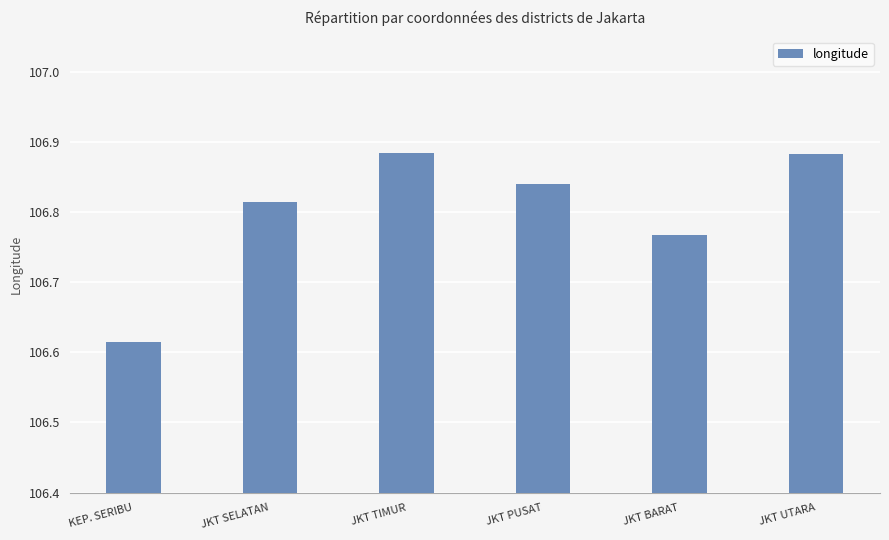

What is the difference between the maximum and second lowest values?

0.1